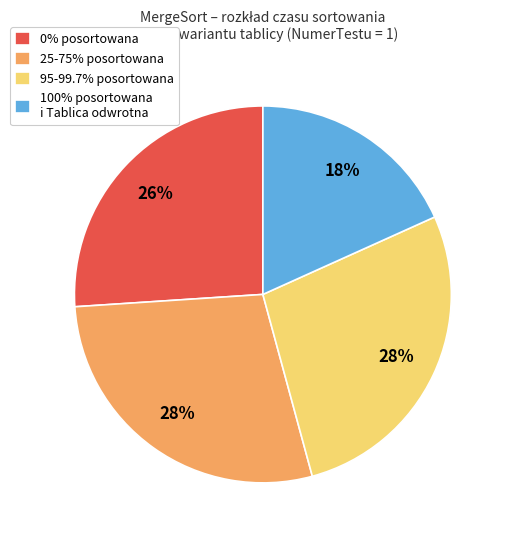

Combined, do 95-99.7% posortowana and 0% posortowana account for over 50%?

Yes